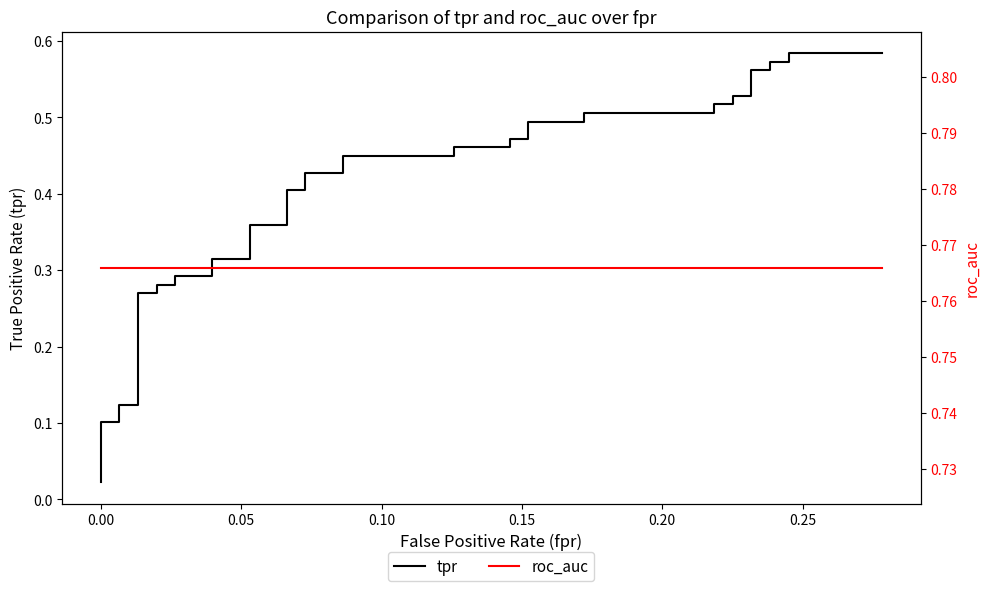

True or false: roc_auc and tpr intersect in this chart.

False